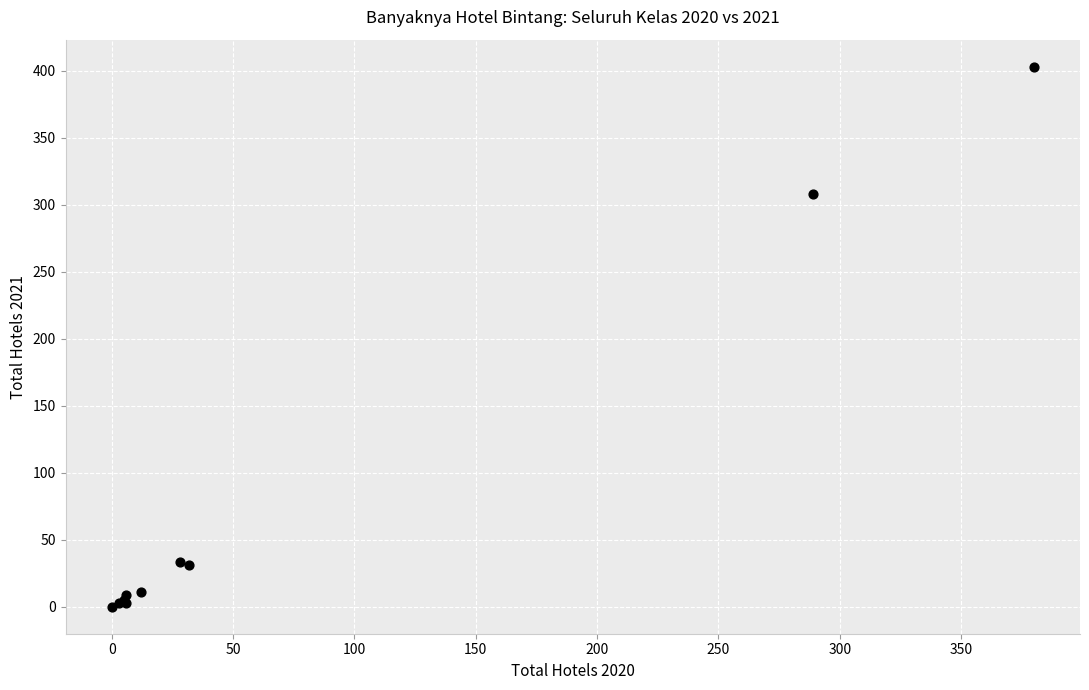

What Y value in the scatter plot is closest to 201?

308